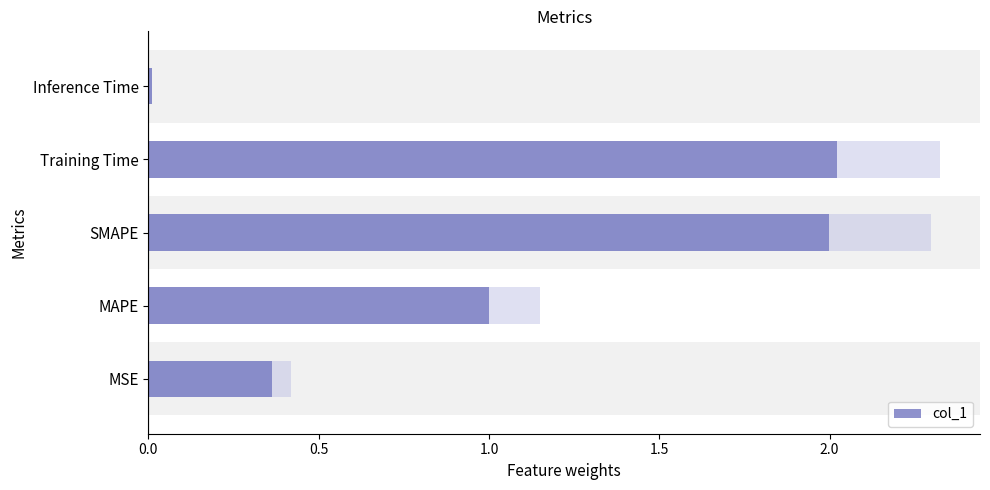

How many data points does each series have?

5